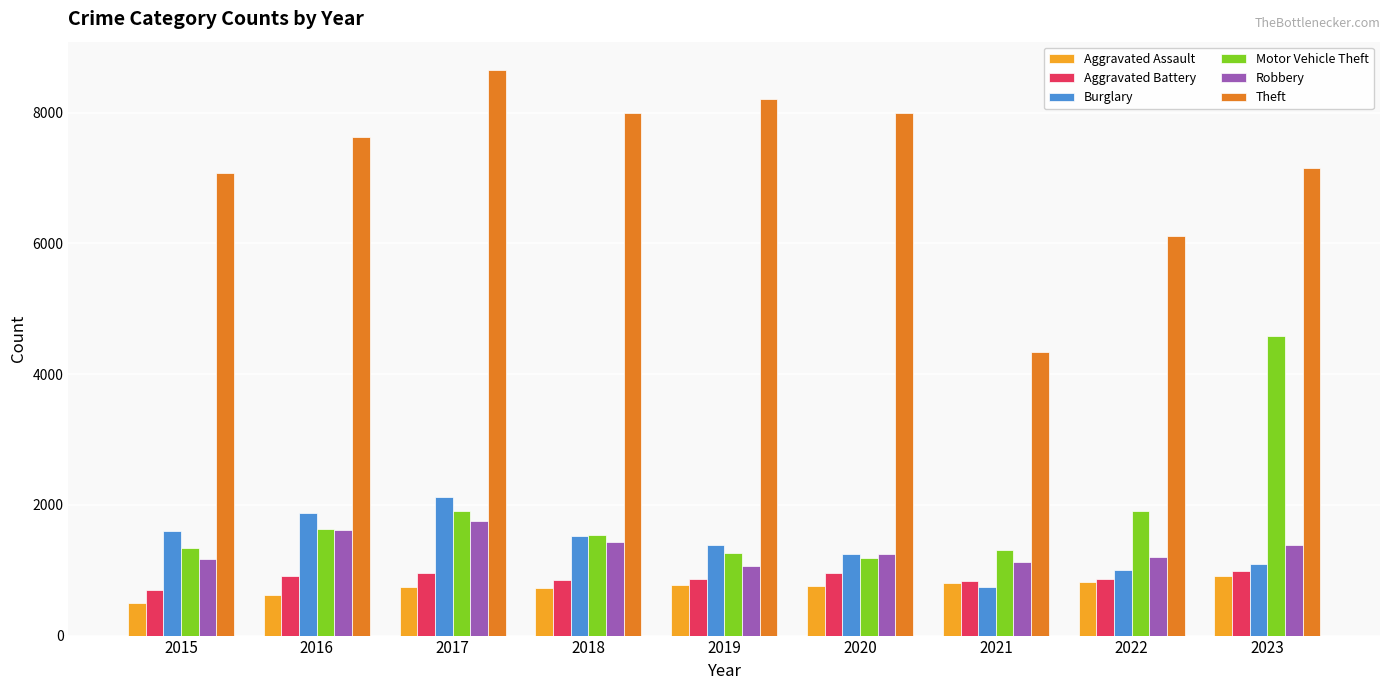

Where does the Aggravated Assault series first go above 751?

2019